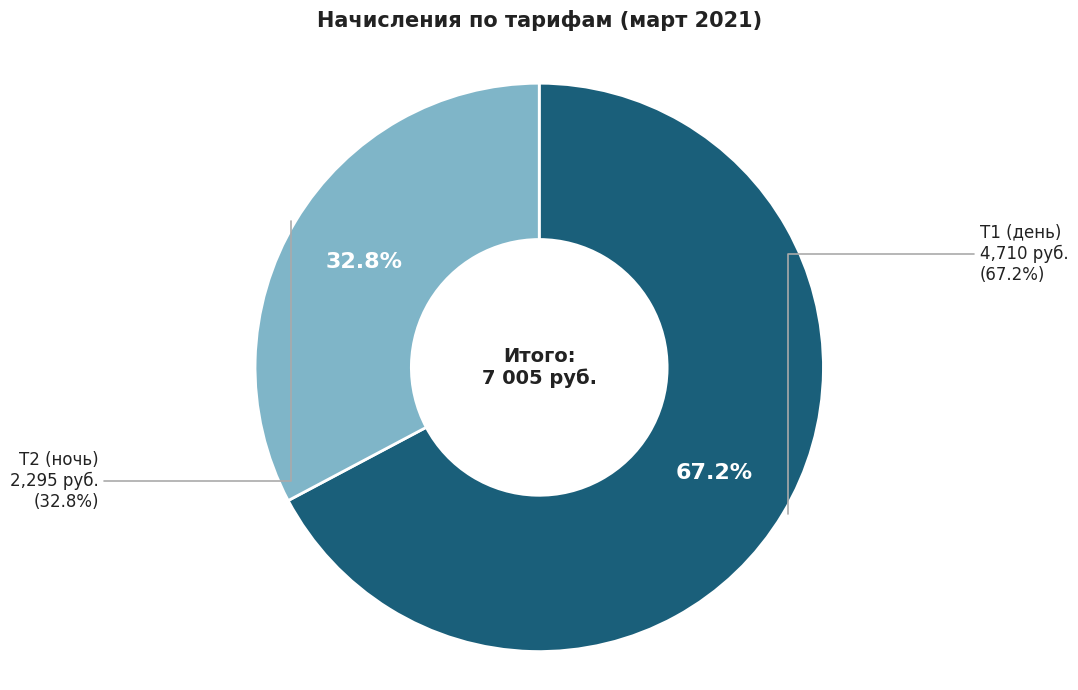

True or false: Т2 (ночь) accounts for 42% of the total.

False